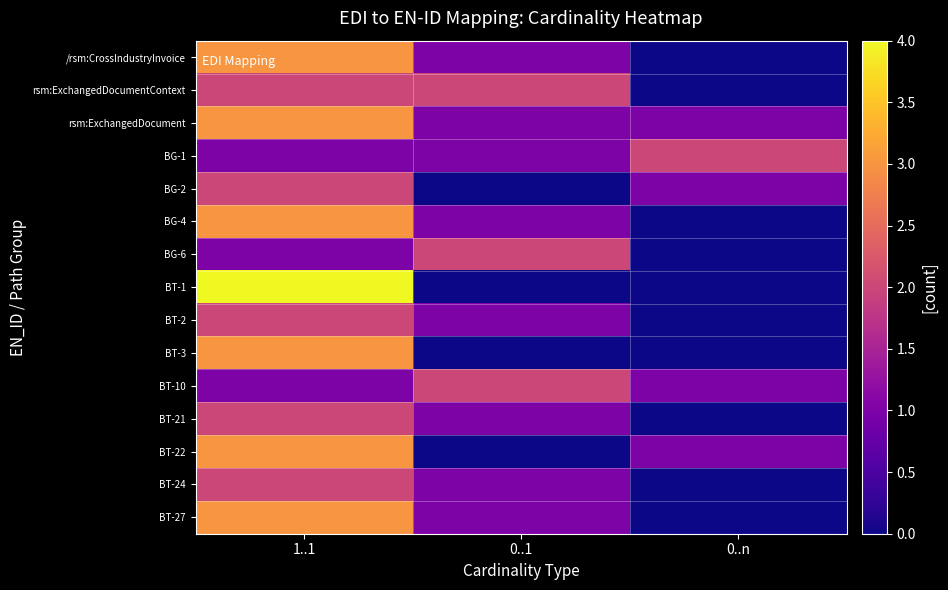

At 0..n, list the series in order from largest to smallest.

BG-1, rsm:ExchangedDocument, BG-2, BT-10, BT-22, /rsm:CrossIndustryInvoice, rsm:ExchangedDocumentContext, BG-4, BG-6, BT-1, BT-2, BT-3, BT-21, BT-24, BT-27